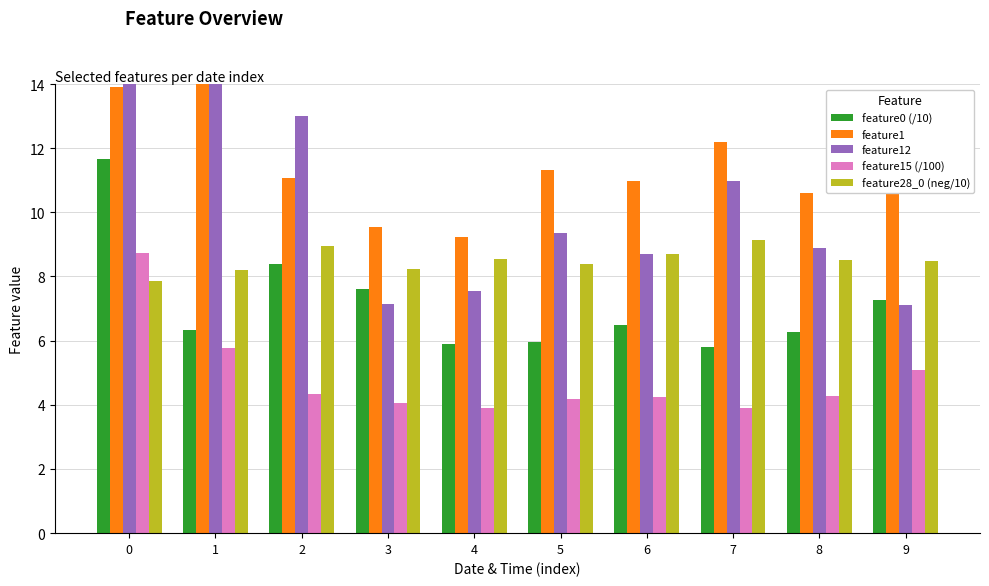

Which has a higher value, 8 or 1?

1